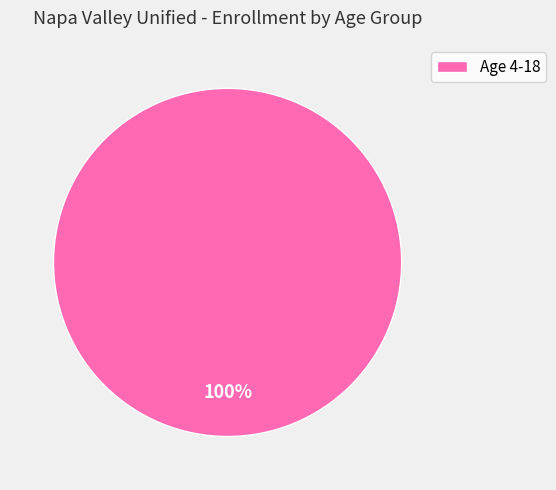

What percentage is the Age 4-18 slice, to the nearest percent?

100%